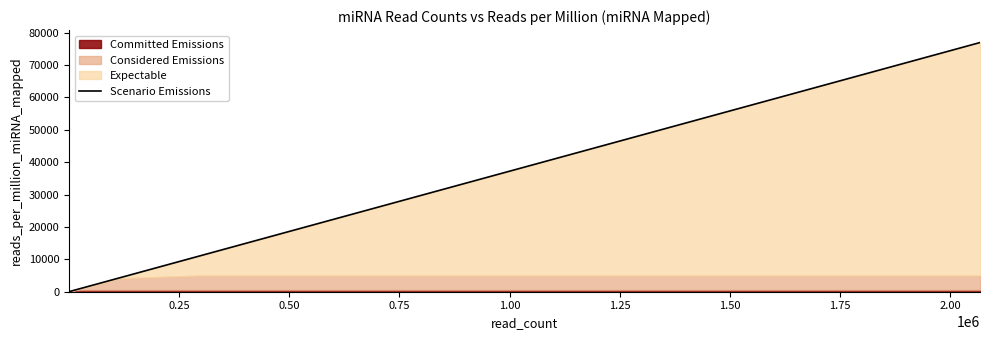

What is the maximum value for Scenario Emissions?

76927.2